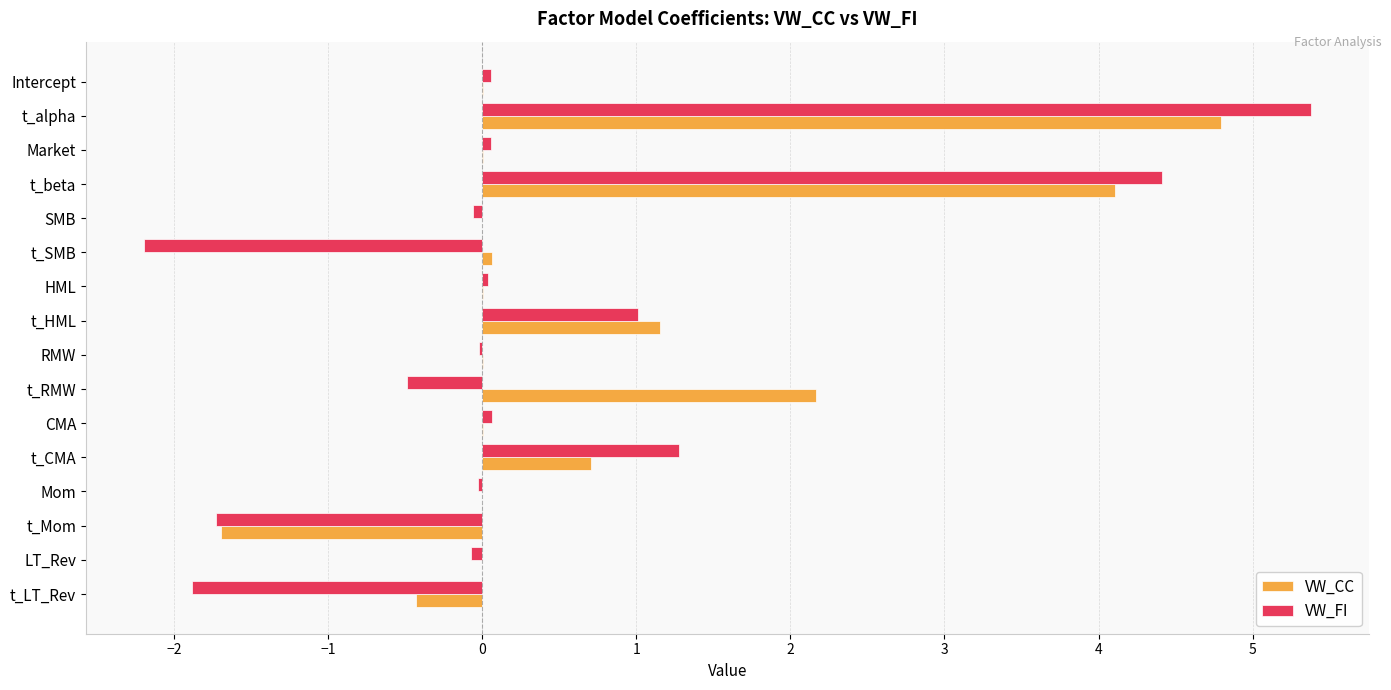

The value of VW_FI at t_SMB is -2.2. True or false?

True